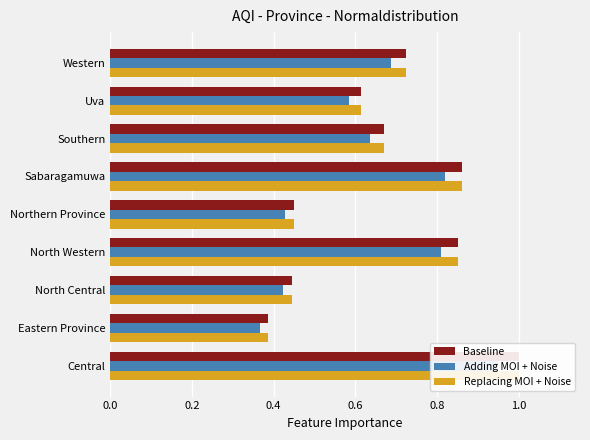

What position from the right is Central?

9